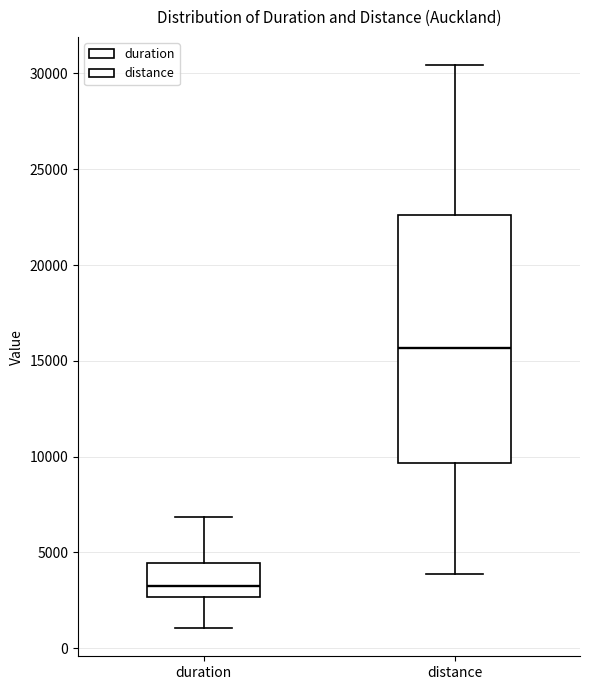

Where does the median line of the box for distance sit on the y-axis? The values are not printed on the chart, so give them approximately, as read against the axis.

15500